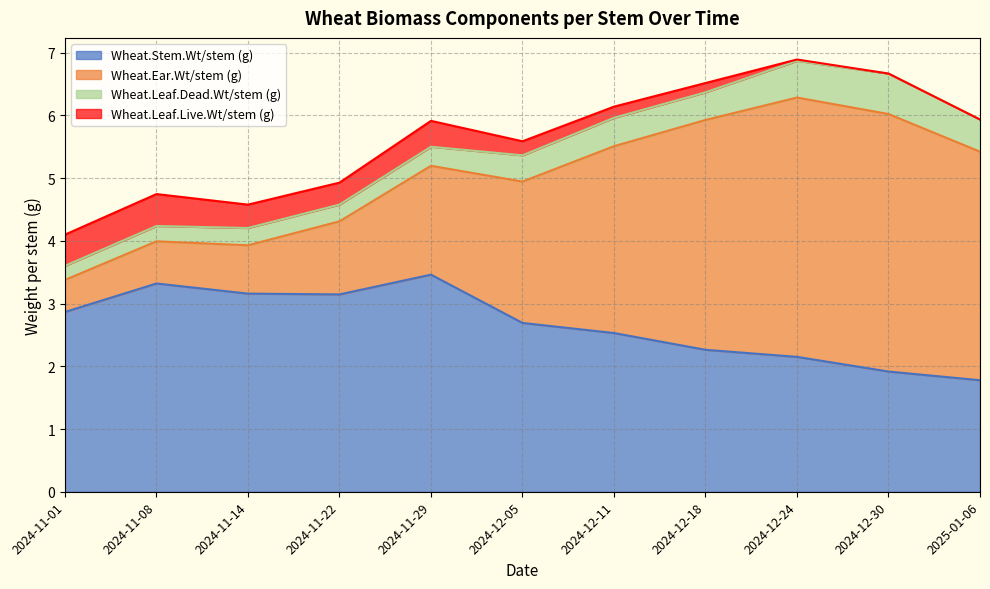

The Wheat.Ear.Wt/stem (g) series shows 4.1 at 2024-12-24. True or false?

True